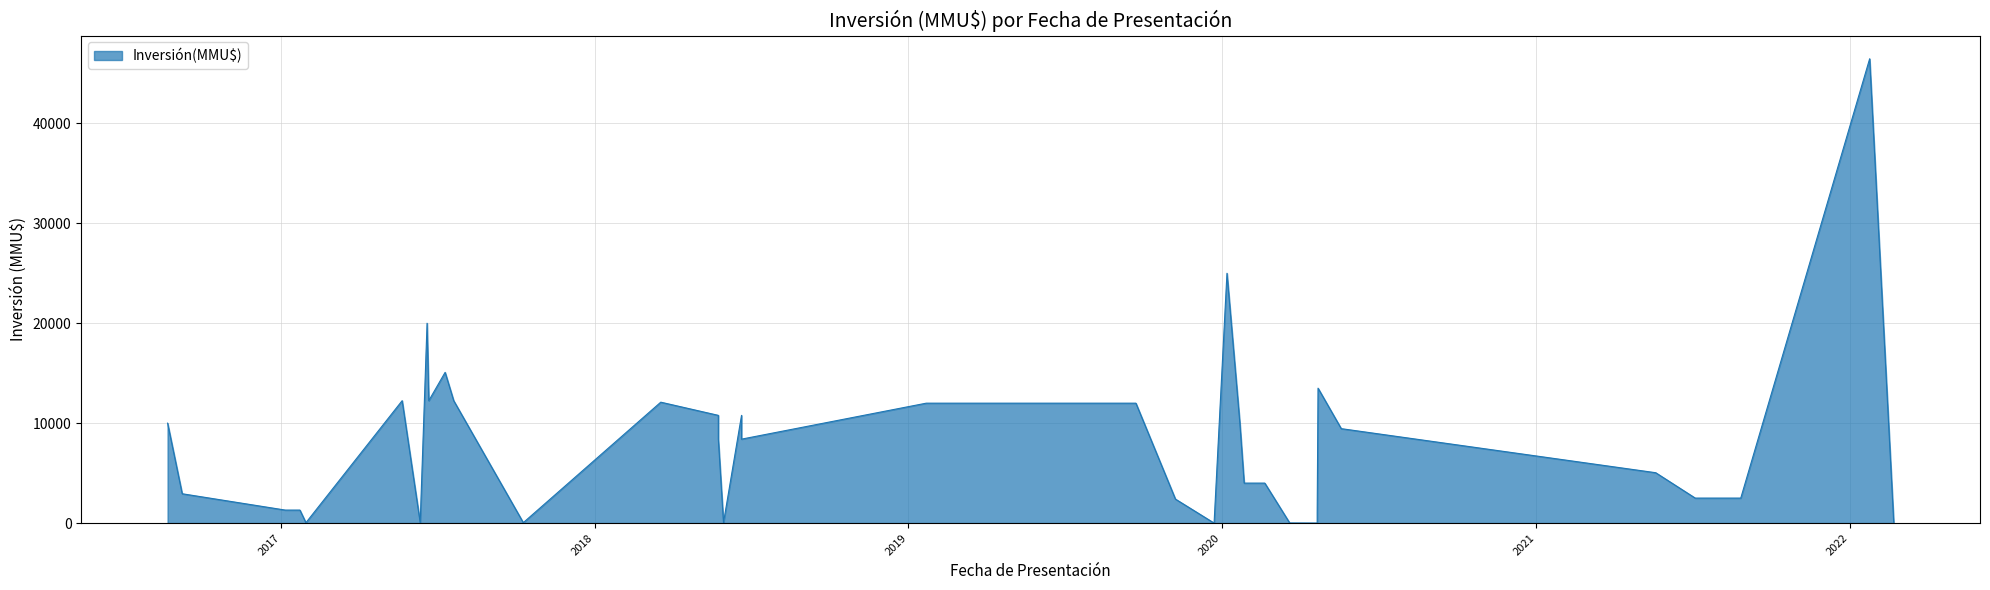

What is the average value?

8176